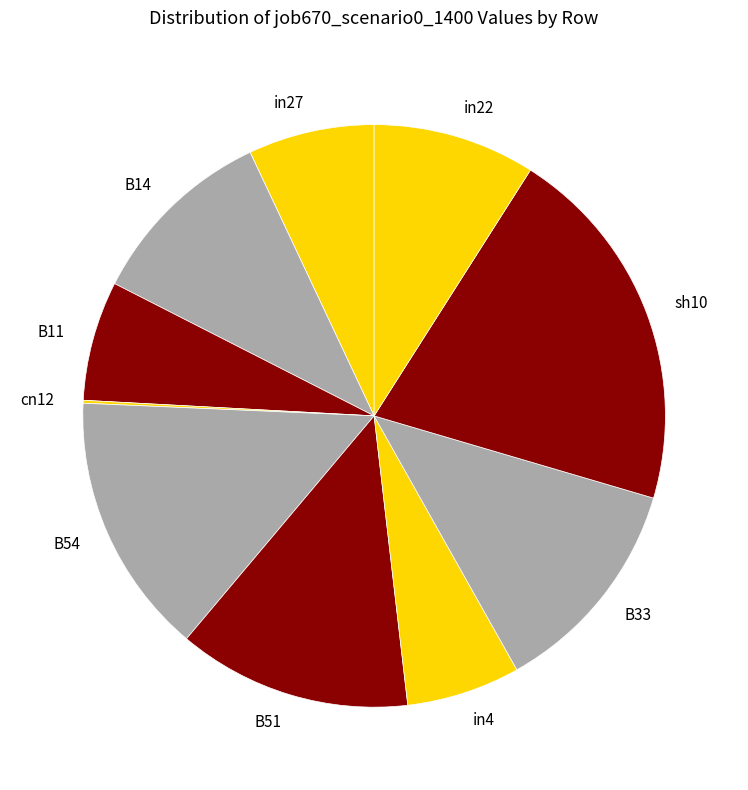

Which slice is the largest?

sh10